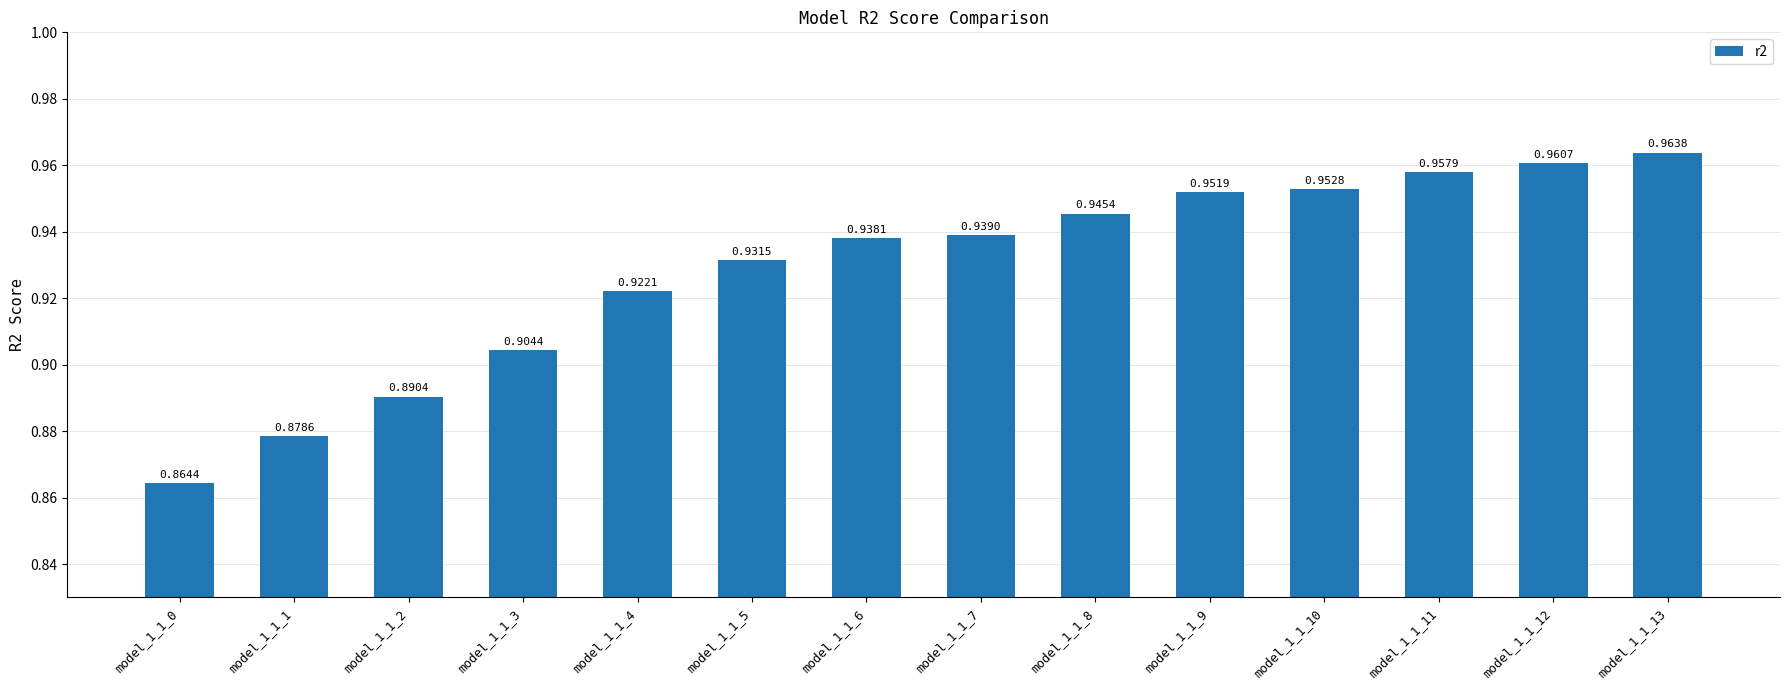

Are the bars grouped side by side (vs. stacked)?

No